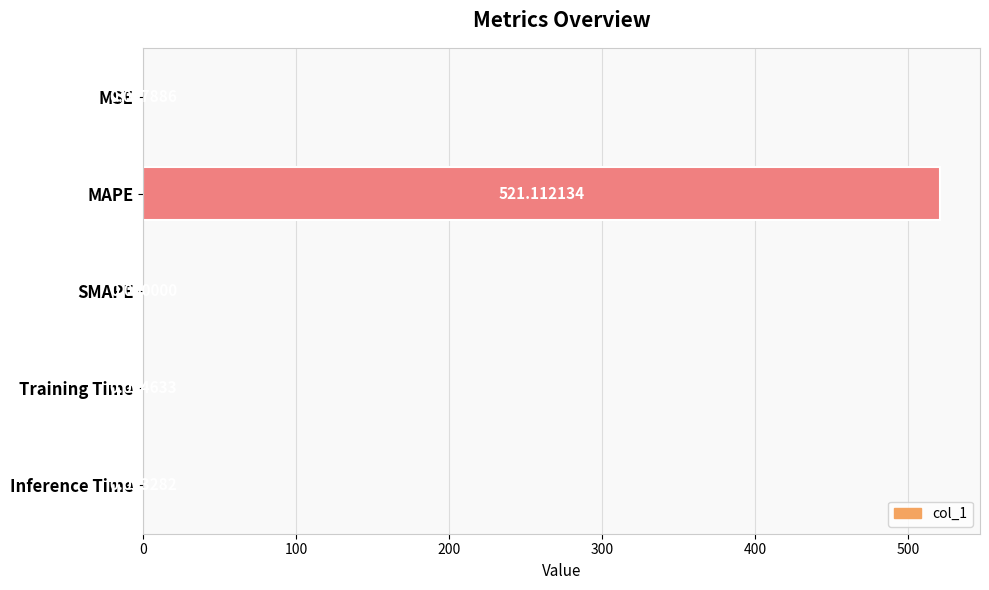

Where is the data nearest to the value 260?

MSE